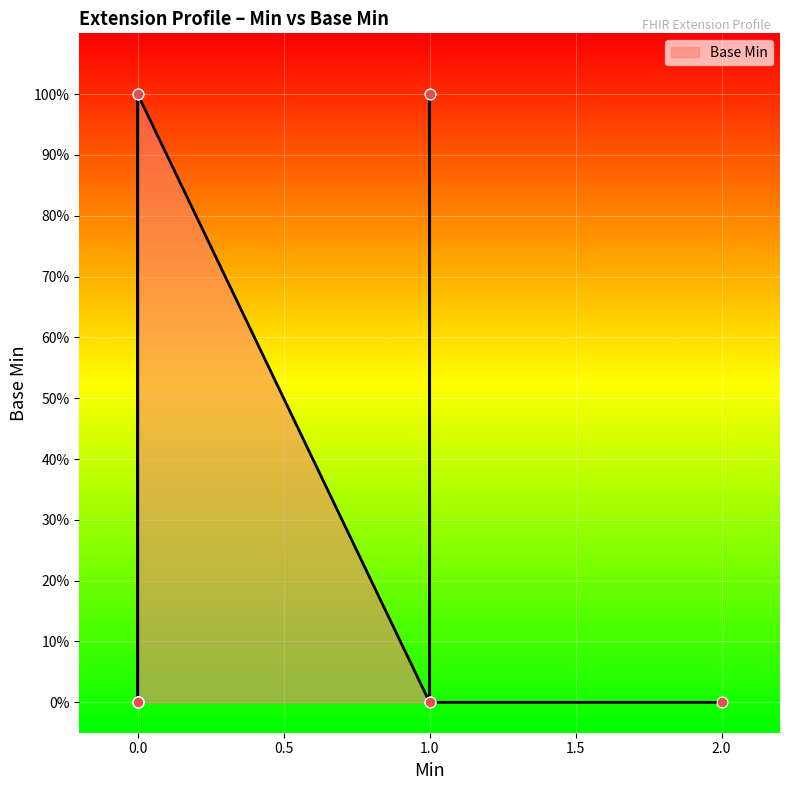

Between 1 and 1, which is larger?

1